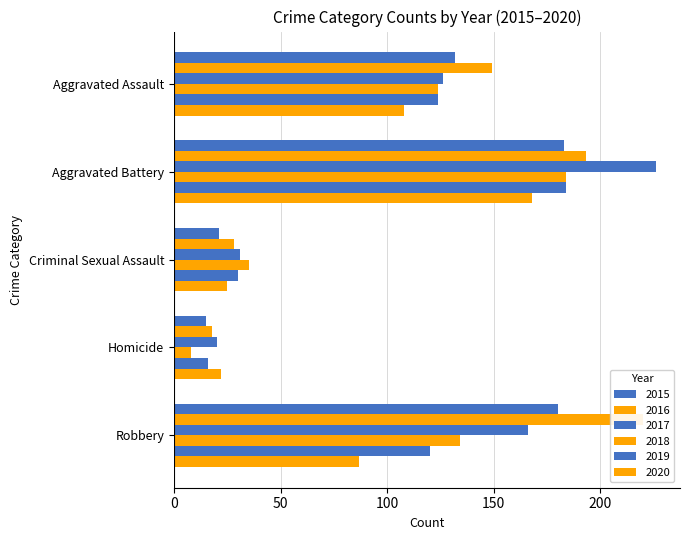

At which label does 2018 first exceed 124?

Aggravated Battery